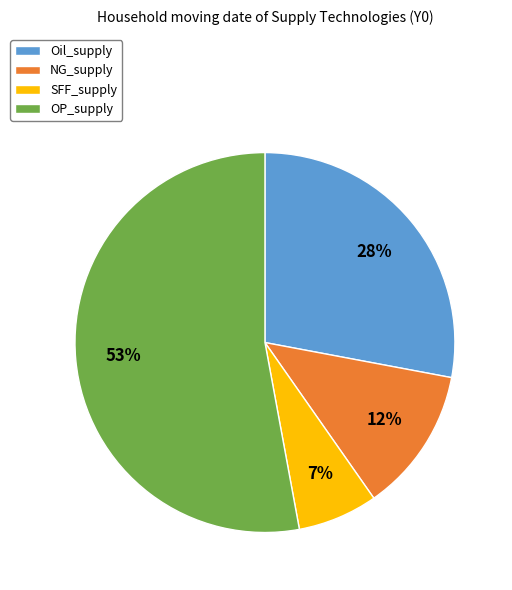

Combined, do SFF_supply and Oil_supply account for over 50%?

No